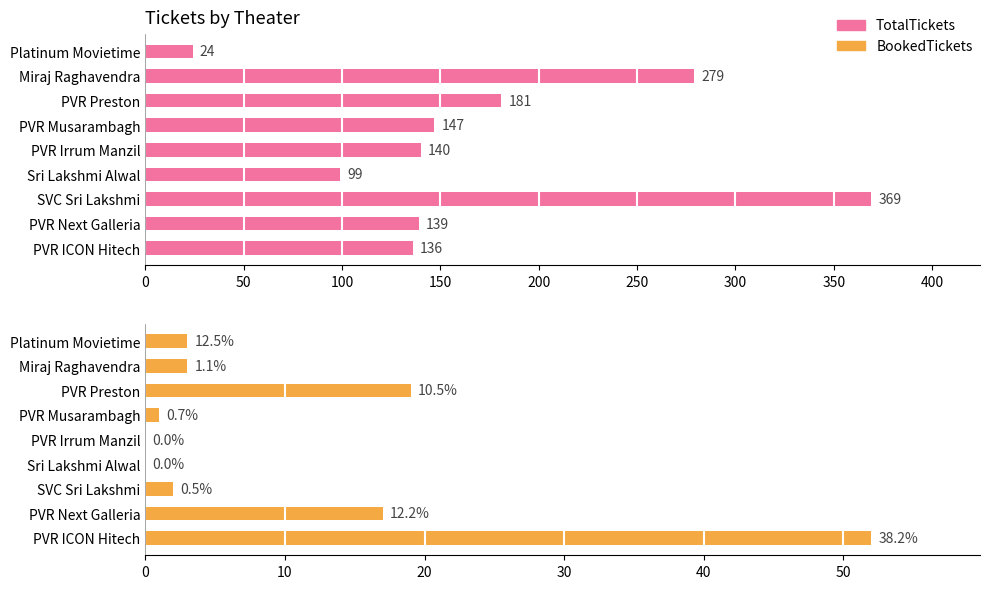

The BookedTickets series shows 10 at PVR Next Galleria. True or false?

False